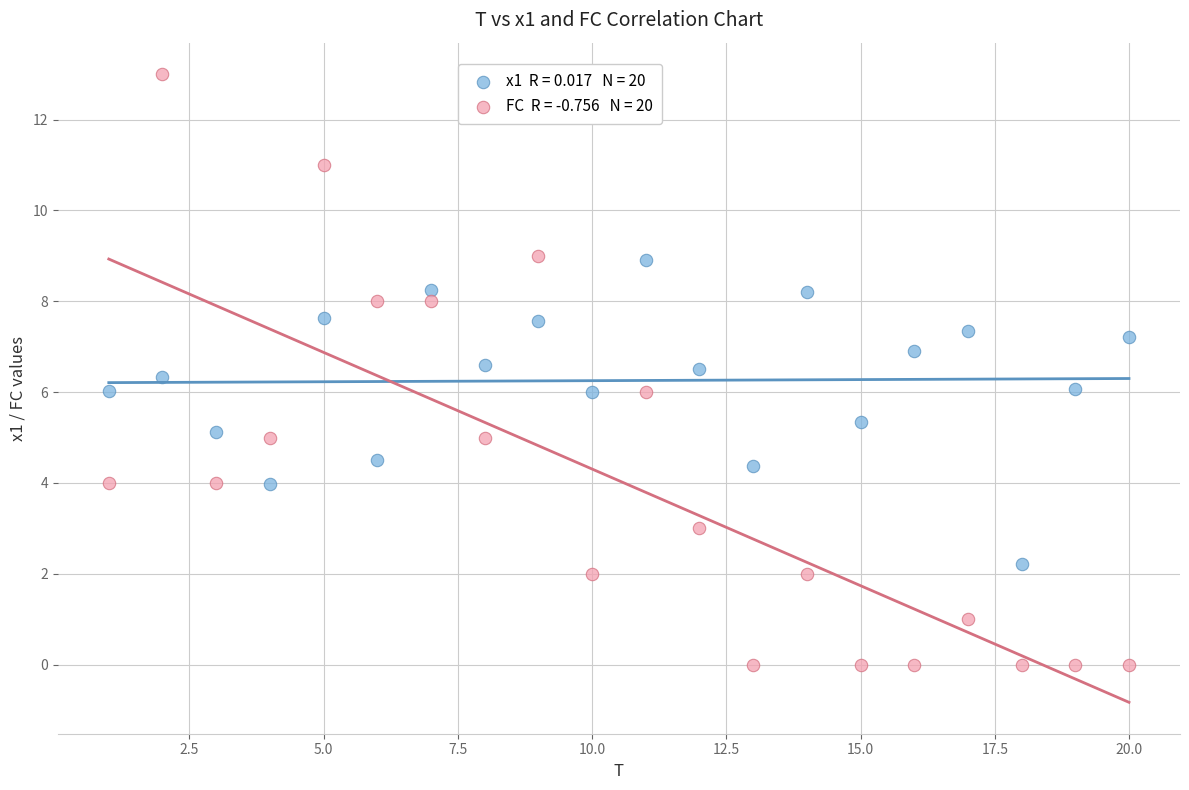

Across all data points, what is the range of X values (max minus min)?

19.0